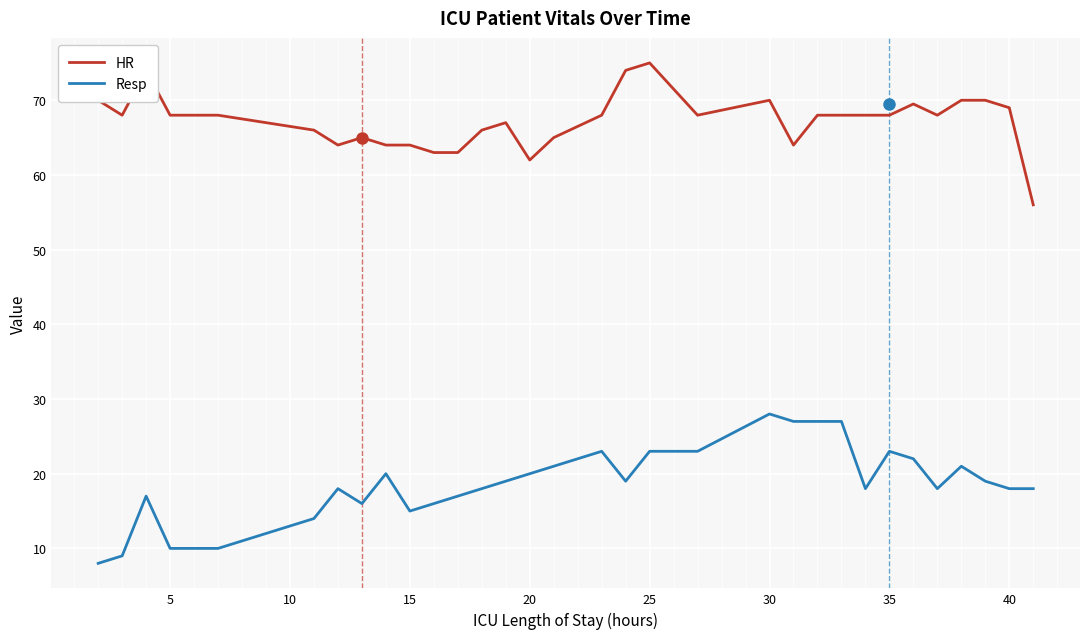

List the series in order of their overall mean, highest first.

HR, Resp